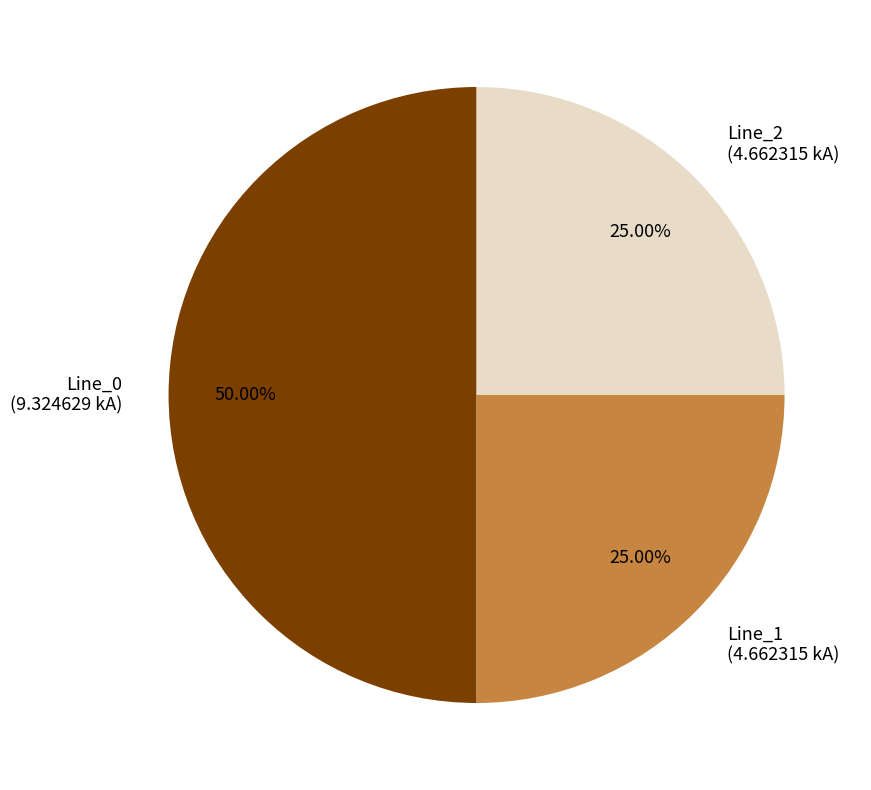

Between Line_1 (4.662315 kA) and Line_0 (9.324629 kA), which is larger?

Line_0 (9.324629 kA)